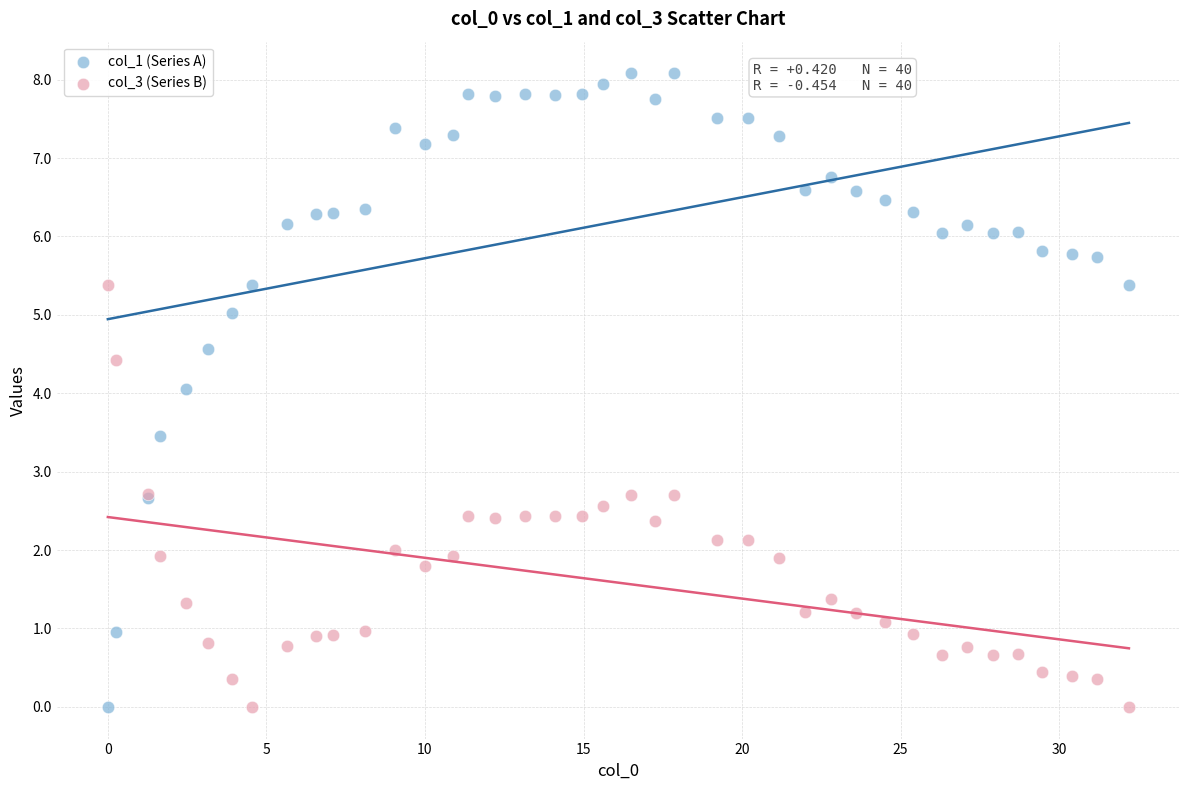

Which series has the largest Y range (max minus min)?

col_1 (Series A)